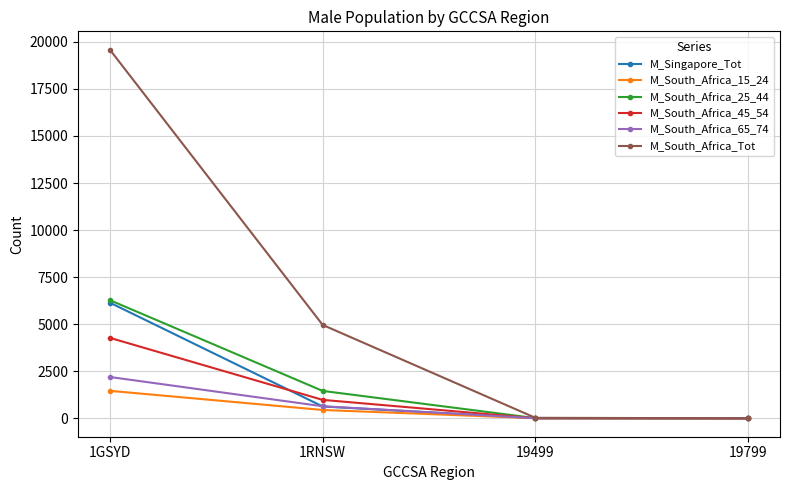

Which category has the highest value across all series?

1GSYD